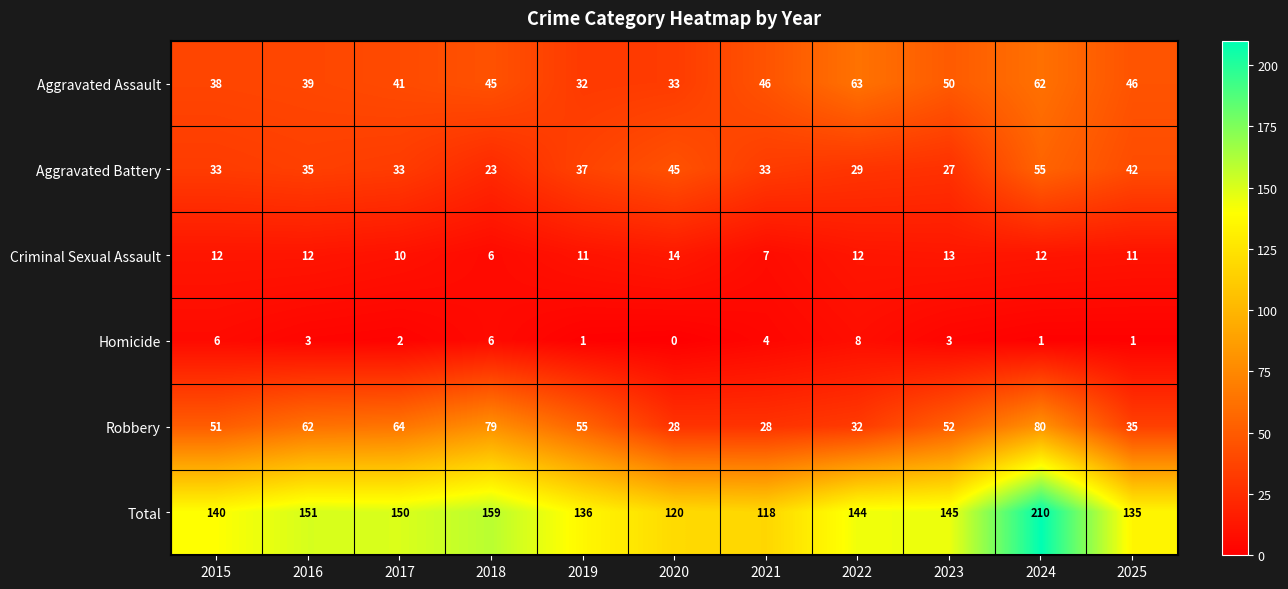

Is it true that Homicide equals 8 at 2018?

False